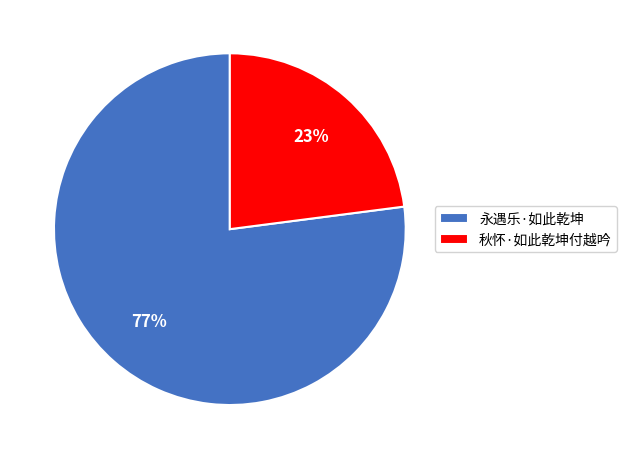

Do 秋怀·如此乾坤付越吟 and 永遇乐·如此乾坤 together represent more than half of the pie?

Yes